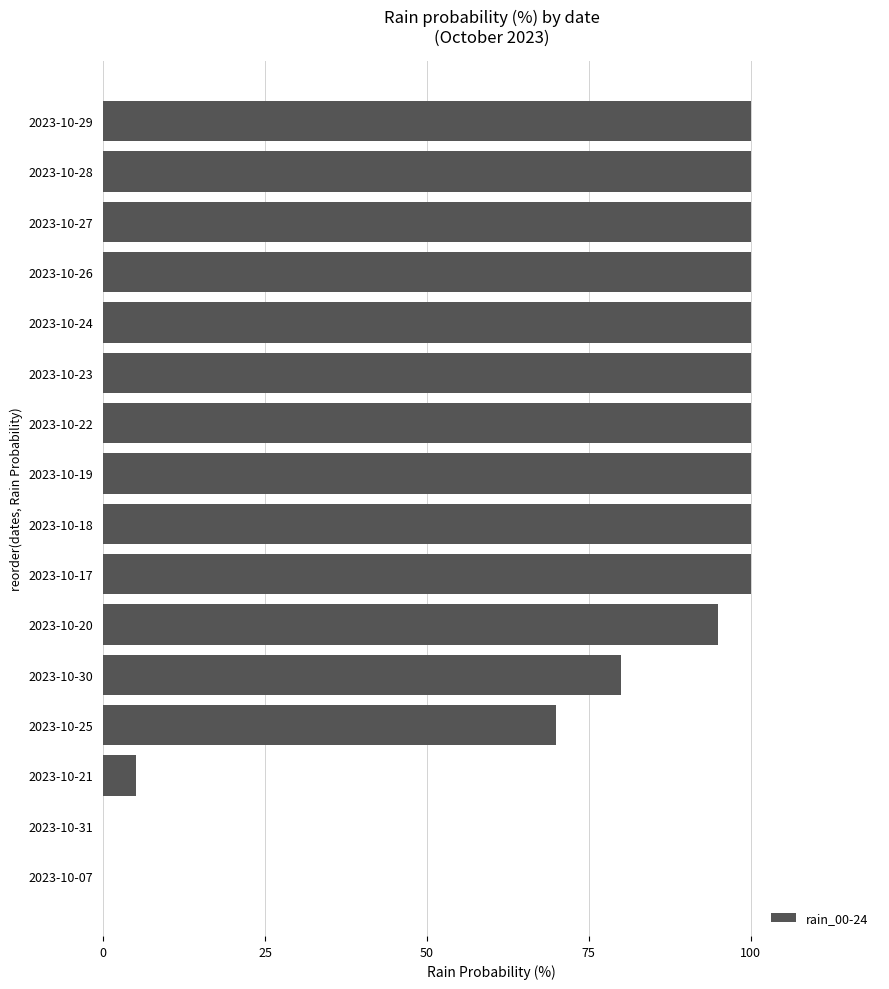

Reading bottom to top, list all the values displayed in this chart.

2023-10-07=0	2023-10-31=0	2023-10-21=5	2023-10-25=70	2023-10-30=80	2023-10-20=95	2023-10-17=100	2023-10-18=100	2023-10-19=100	2023-10-22=100	2023-10-23=100	2023-10-24=100	2023-10-26=100	2023-10-27=100	2023-10-28=100	2023-10-29=100